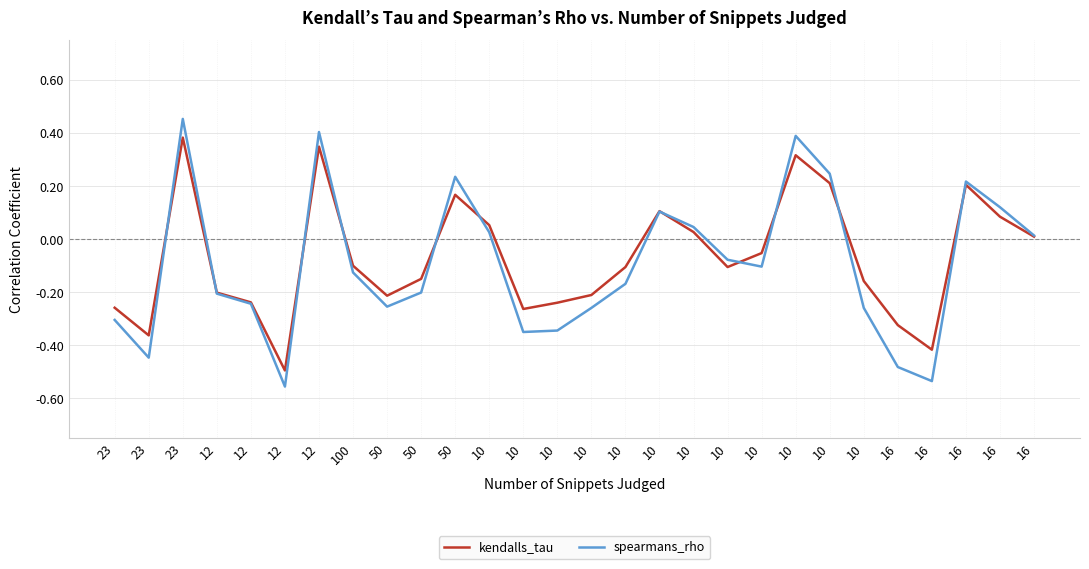

What is the difference between the second highest and second lowest values in the kendalls_tau series?

0.8